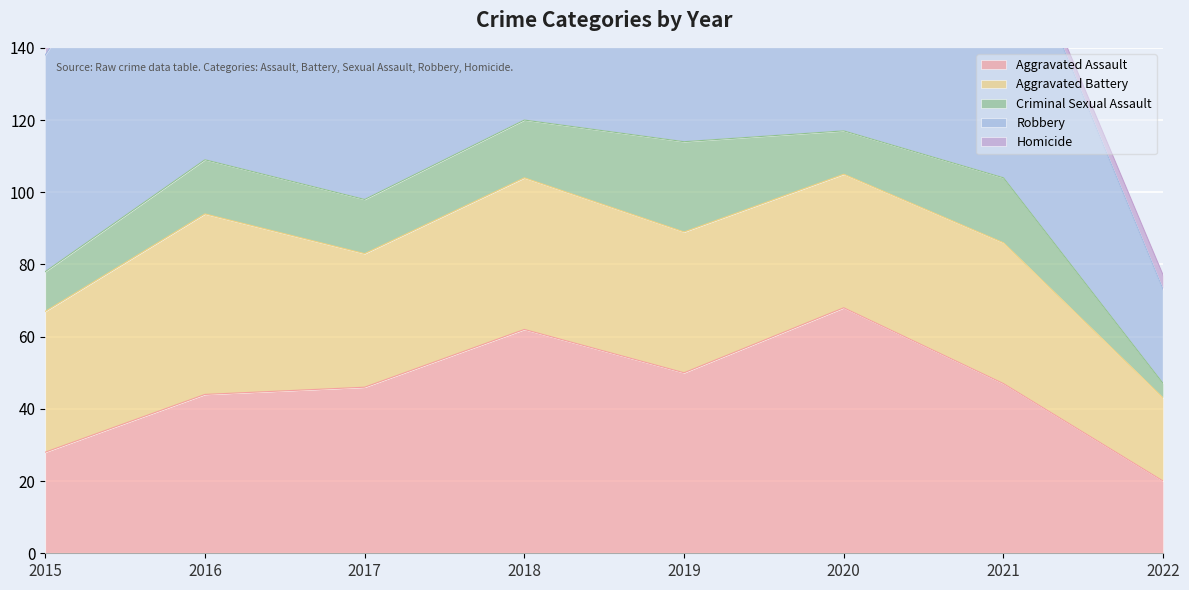

Where is Robbery nearest to the value 66?

2019